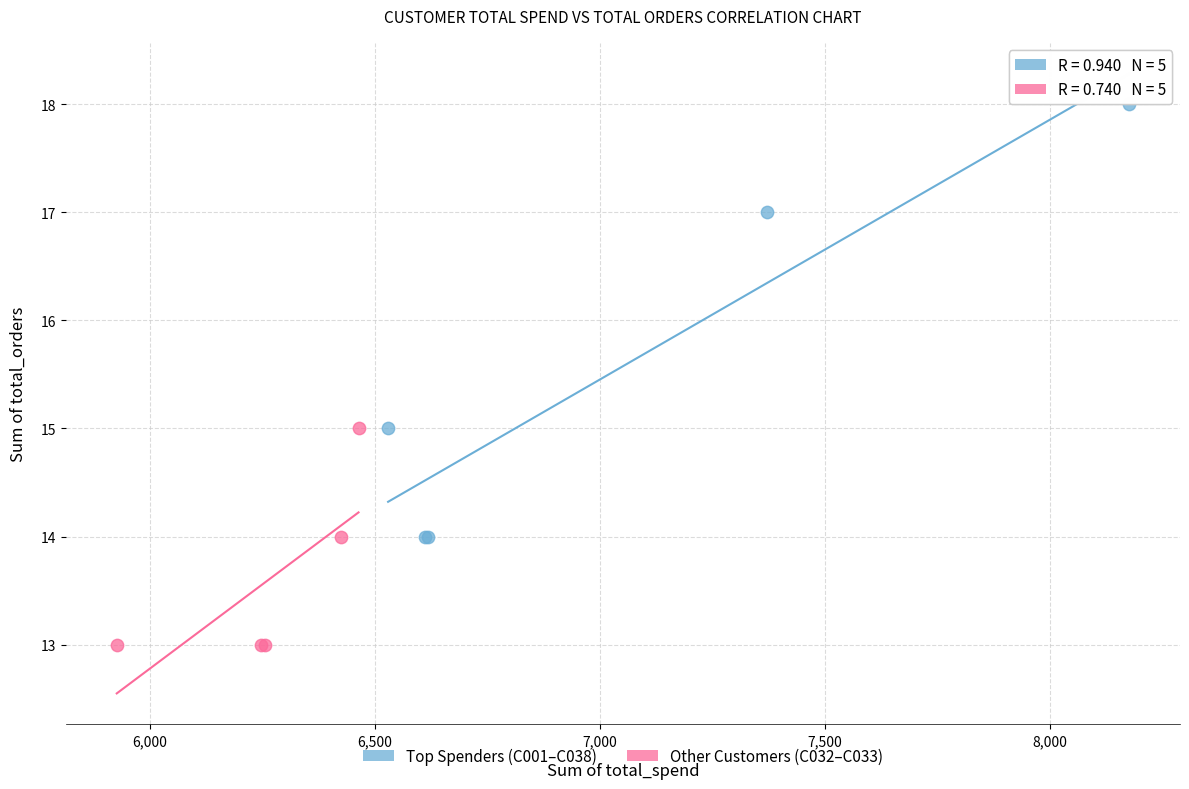

Which series contains the highest Y value?

Top Spenders (C001–C038)